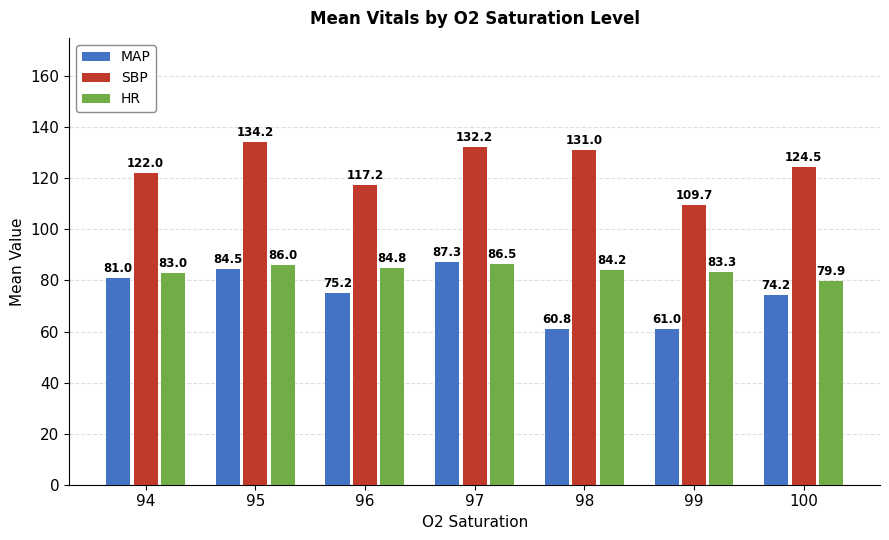

Are the bars horizontal?

No